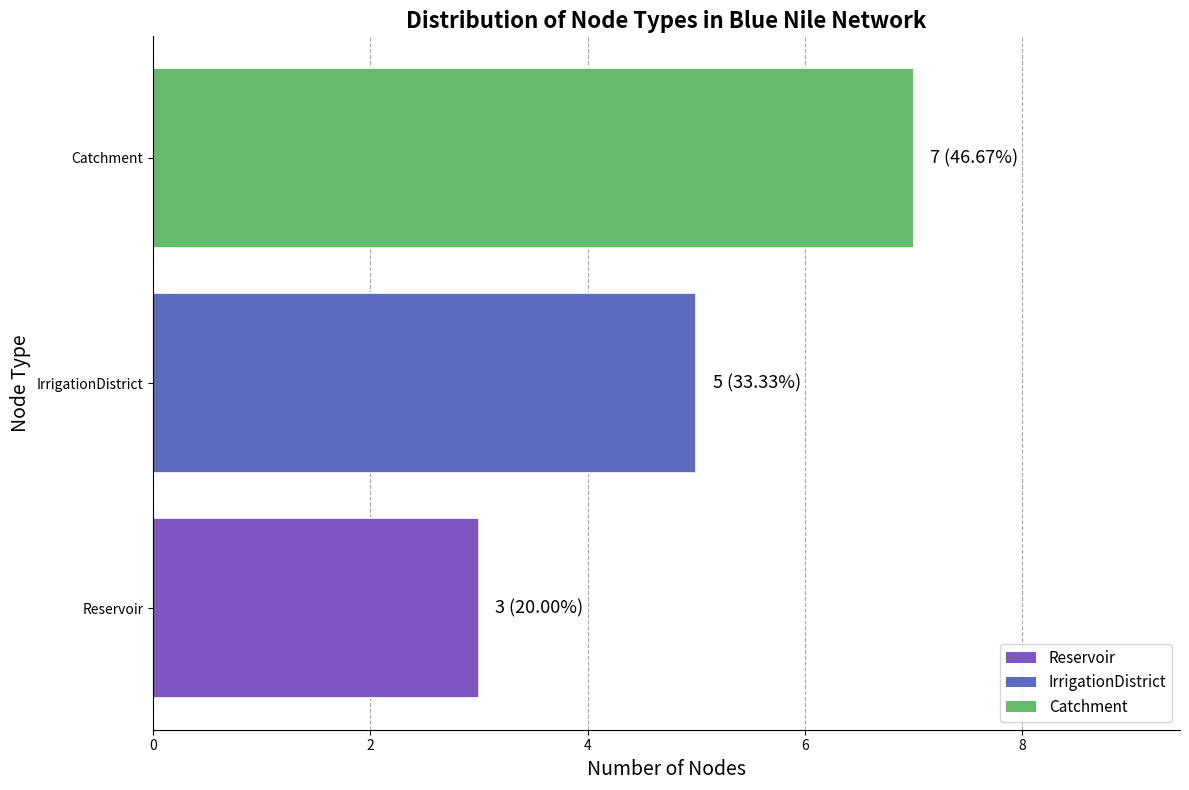

Are the bars grouped side by side (vs. stacked)?

No